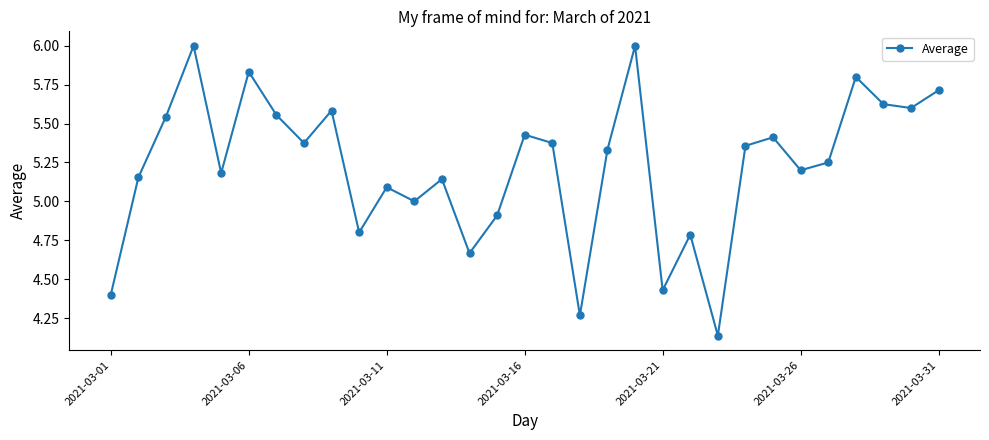

What is the maximum value shown in the chart?

6.0